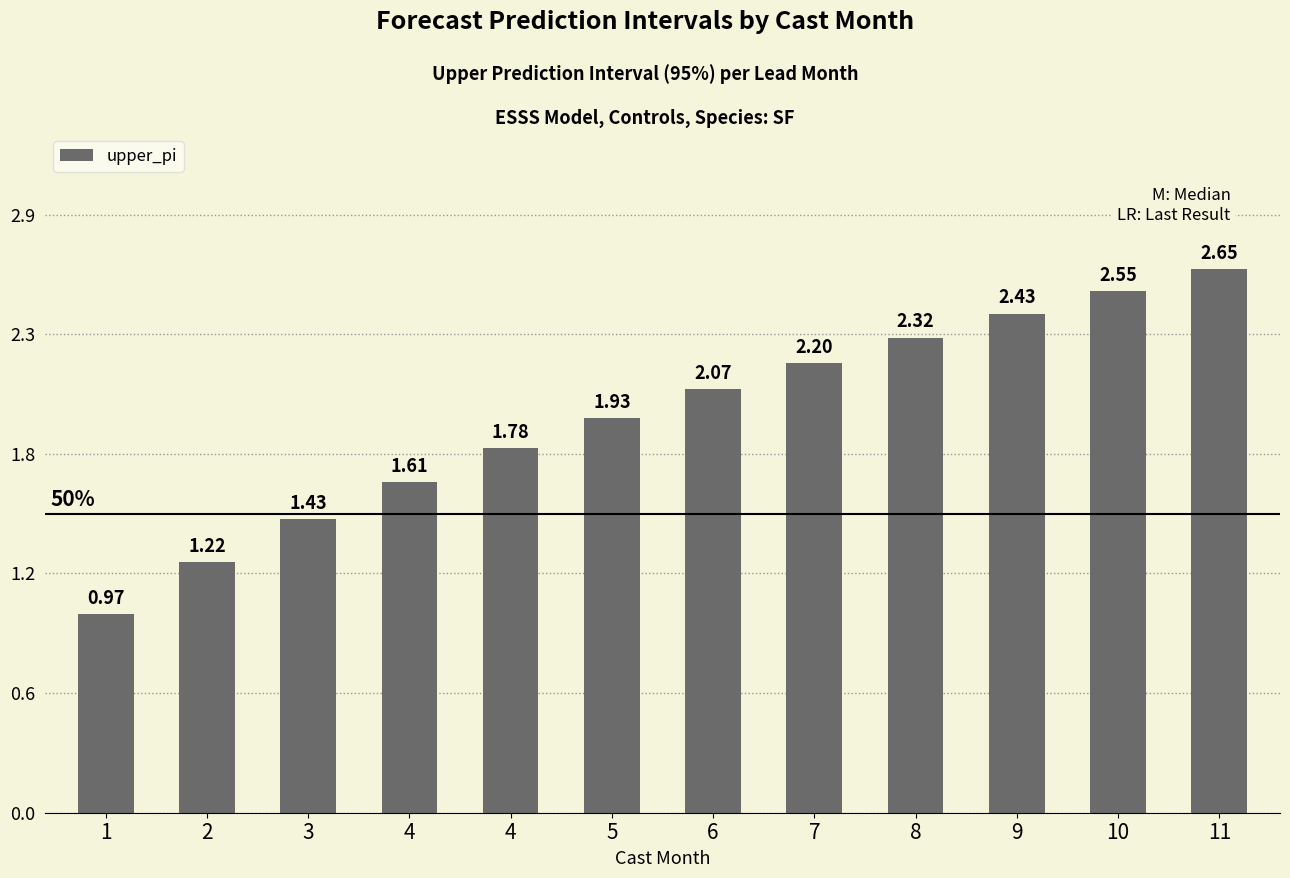

Reading left to right, what are all the values shown in this chart?

1.0	1.2	1.4	1.6	1.8	1.9	2.1	2.2	2.3	2.4	2.5	2.7